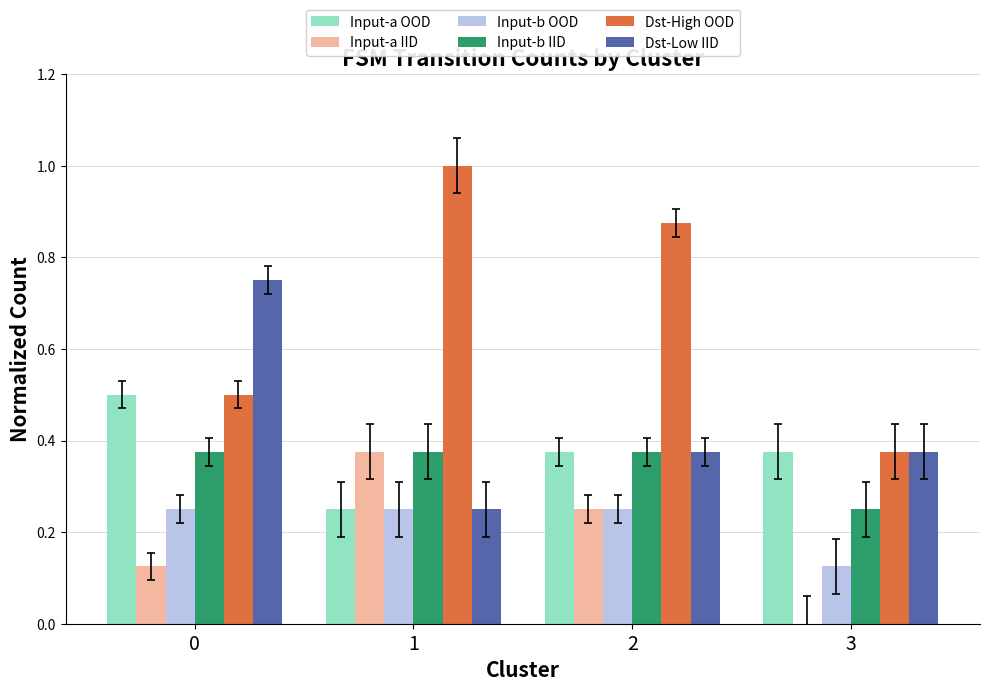

How many data points does each series have?

4